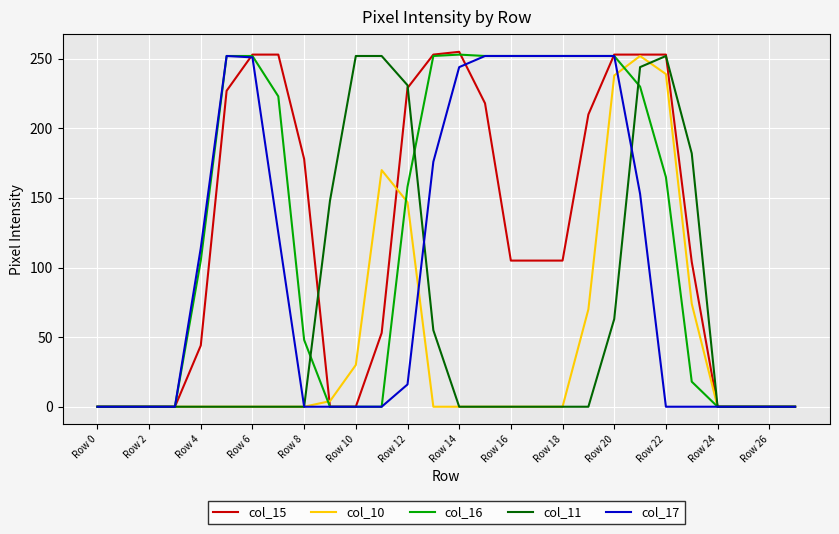

What is the maximum value for col_11?

252